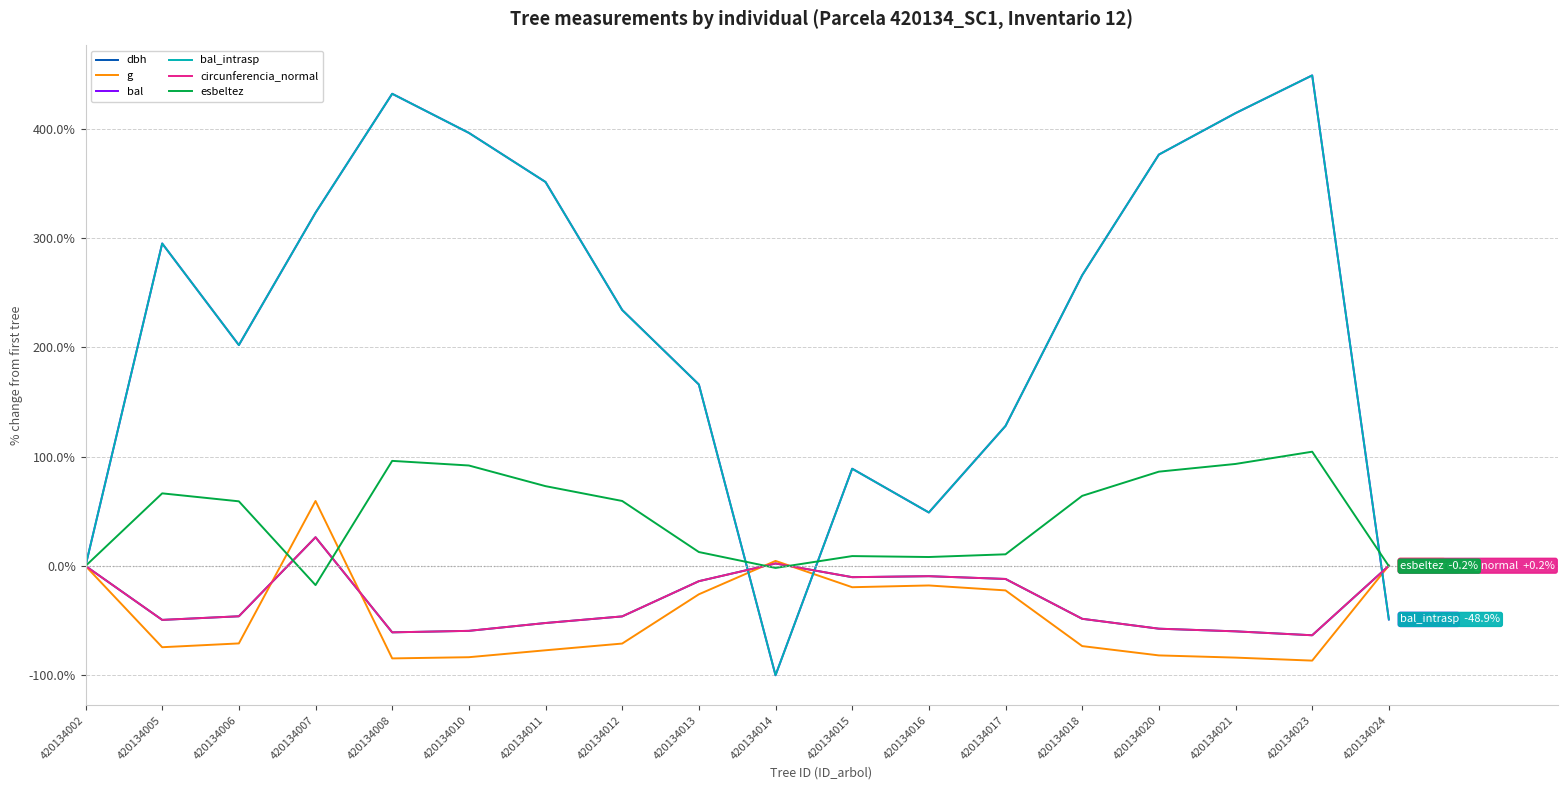

Is this an area chart (filled region under the line)?

No